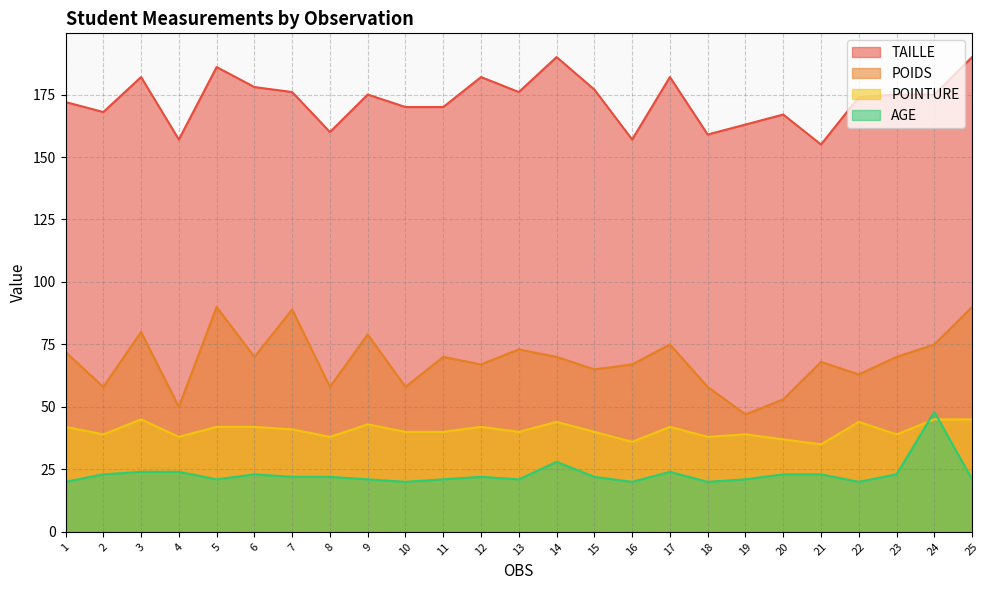

True or false: TAILLE has a value of 36 at 1.

False